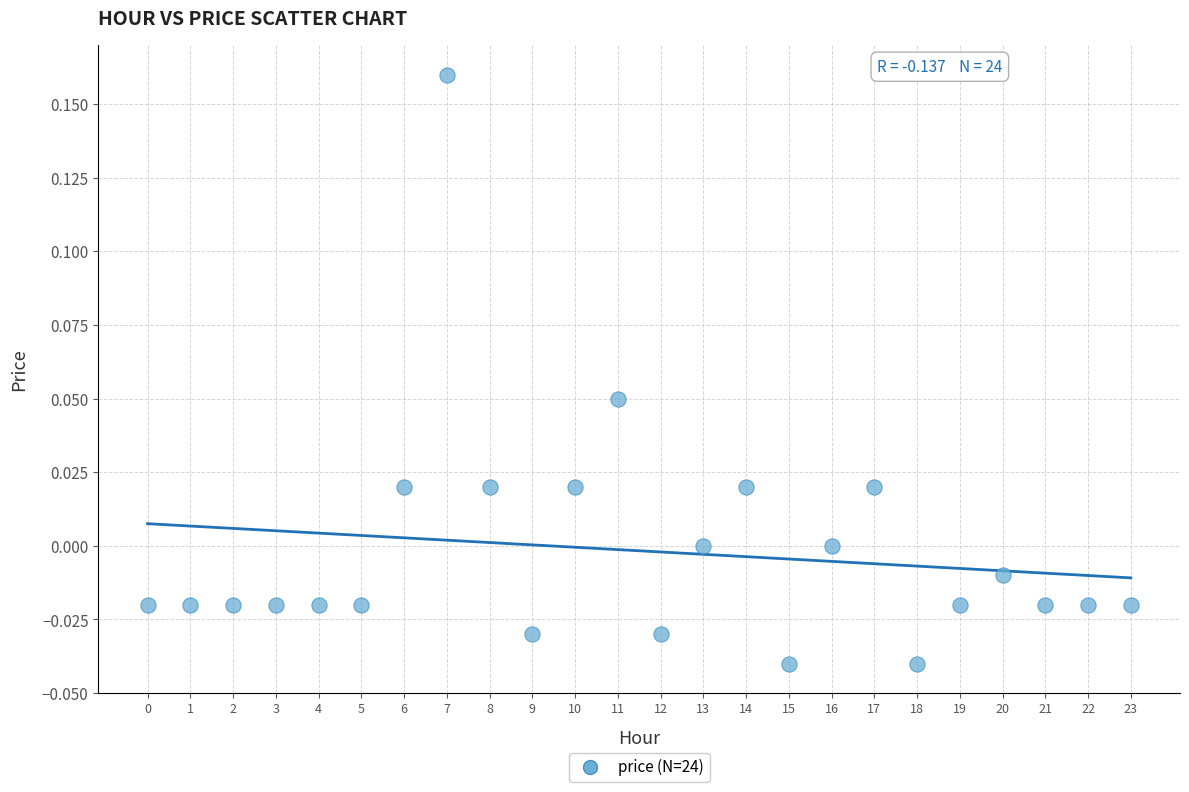

How many data points are displayed?

24